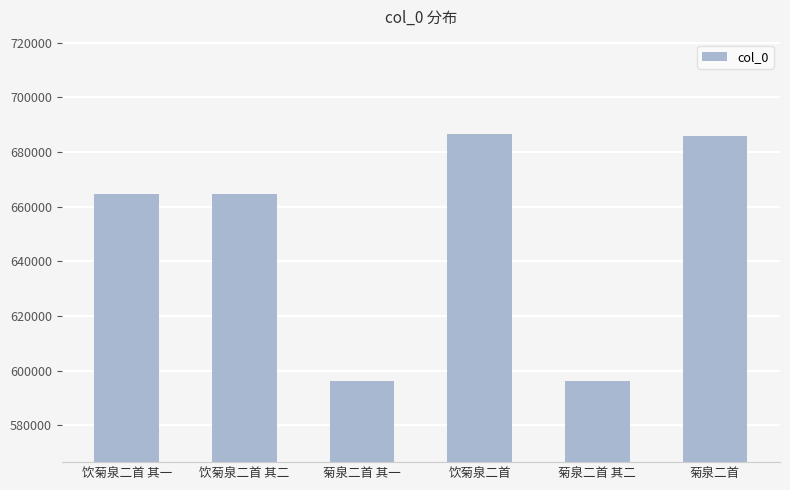

How many values are below 664603?

3